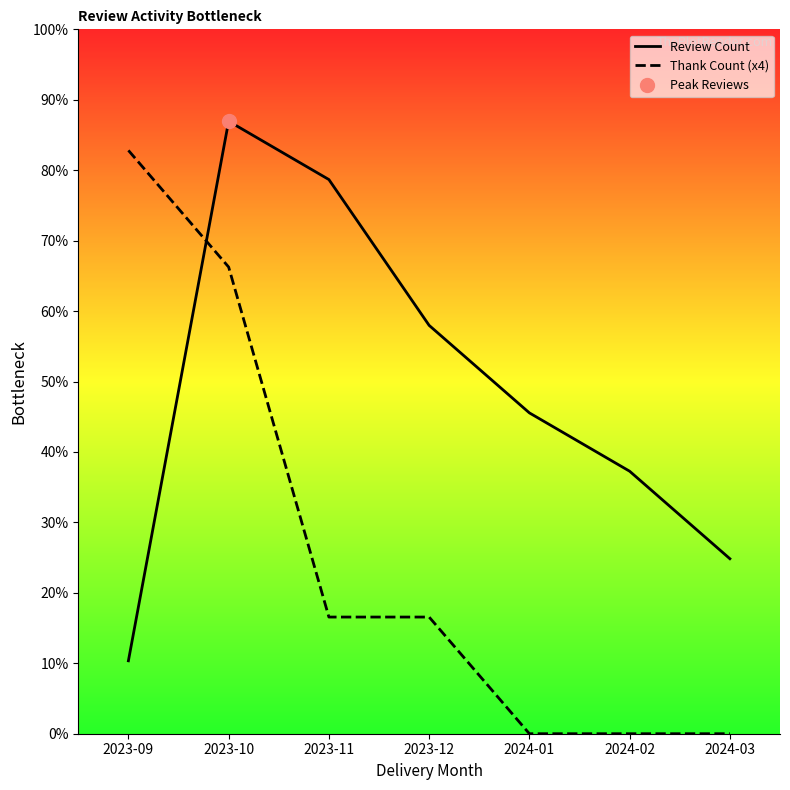

What are all the series names shown in the legend?

Review Count, Thank Count (x4)